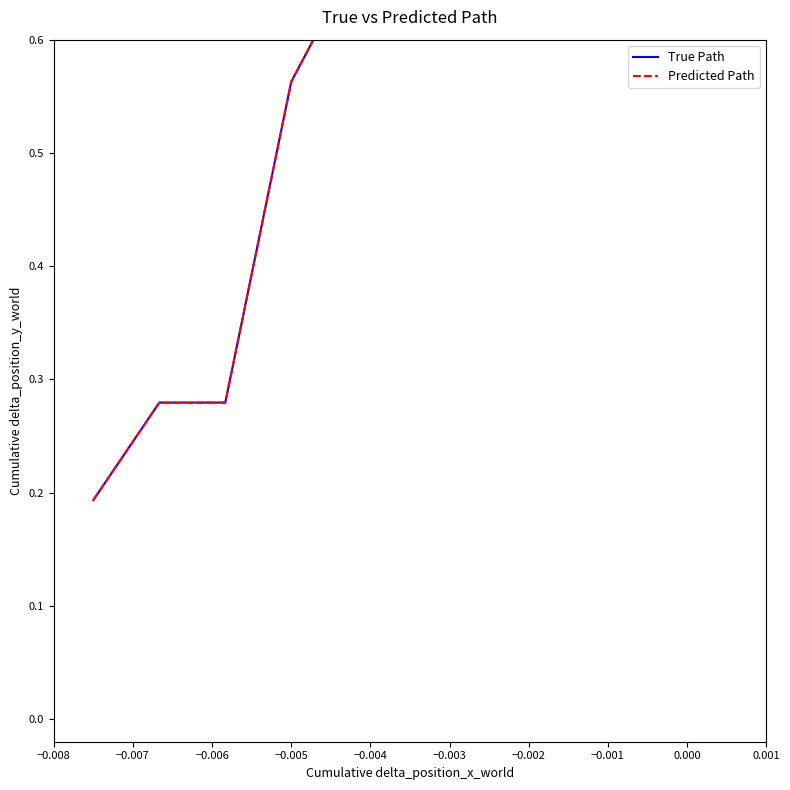

Does the chart have visible grid lines?

No